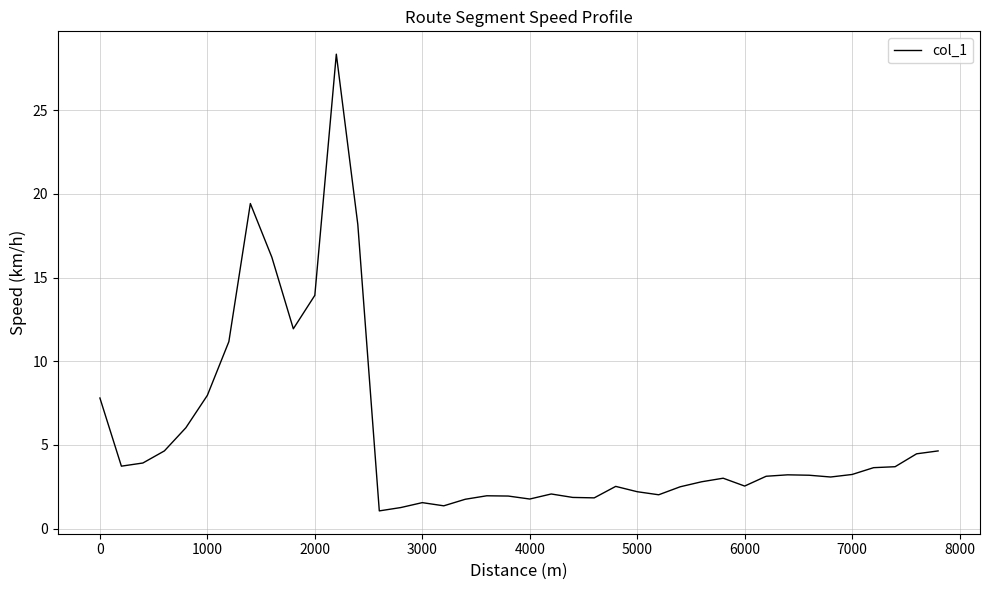

What is the minimum value shown in the chart?

1.1